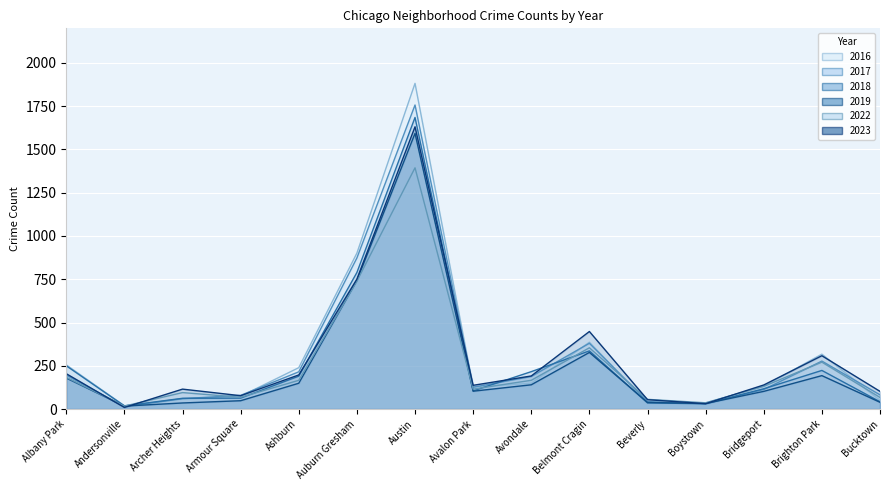

How many lines are shown in the chart?

6